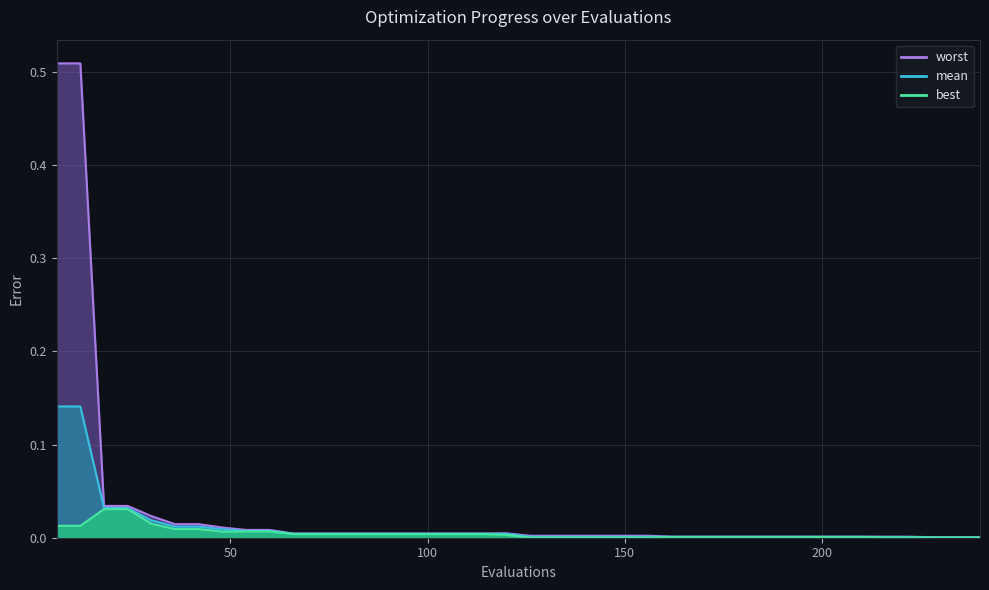

True or false: mean and worst intersect in this chart.

False